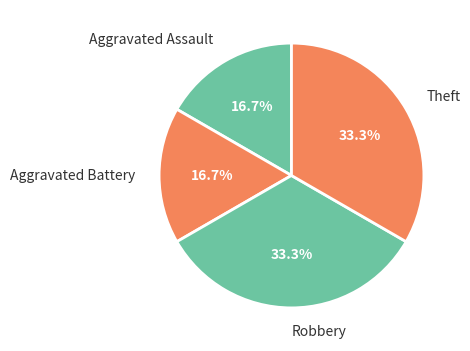

To the nearest percent, what percentage of the pie is Robbery?

33%